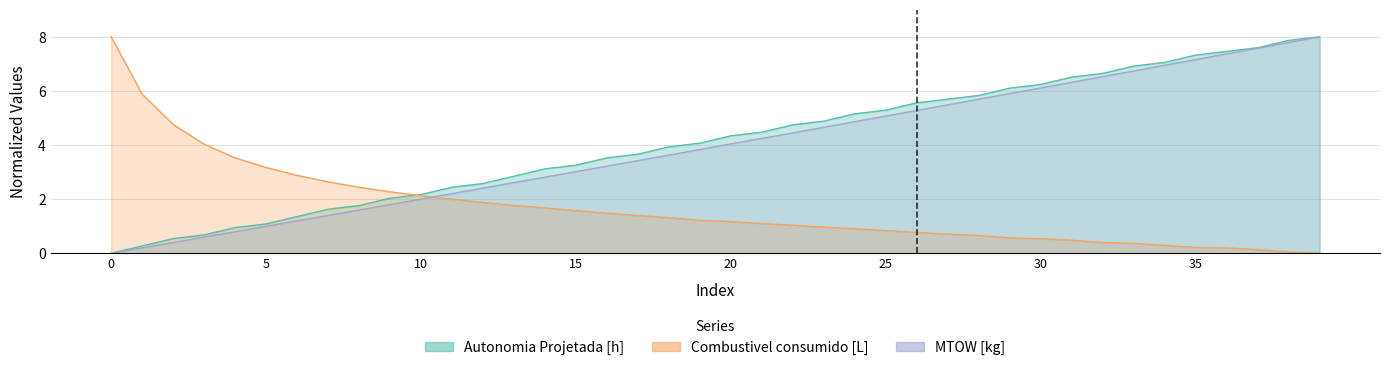

Which series has the largest total across all categories?

Autonomia Projetada [h]